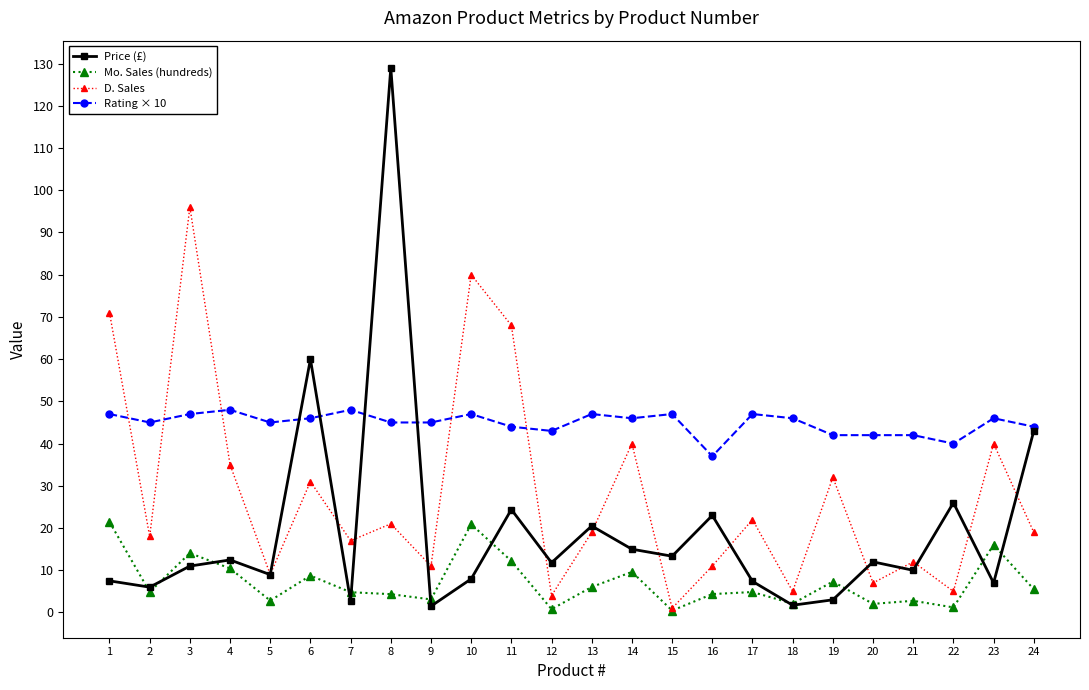

Which series has the largest total across all categories?

Rating × 10